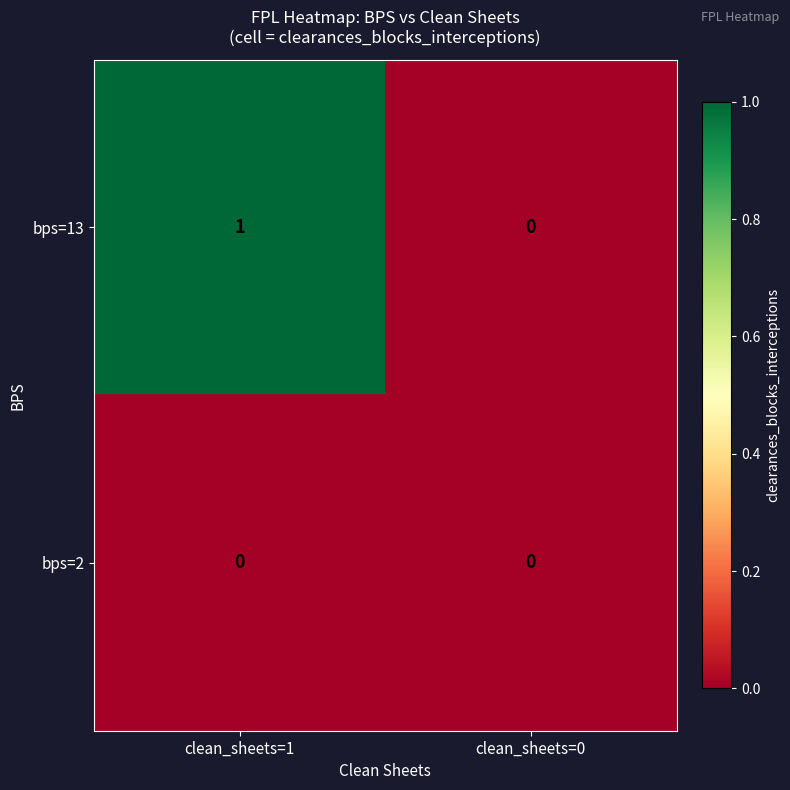

Rank the series by their maximum value, from highest to lowest.

bps=13, bps=2